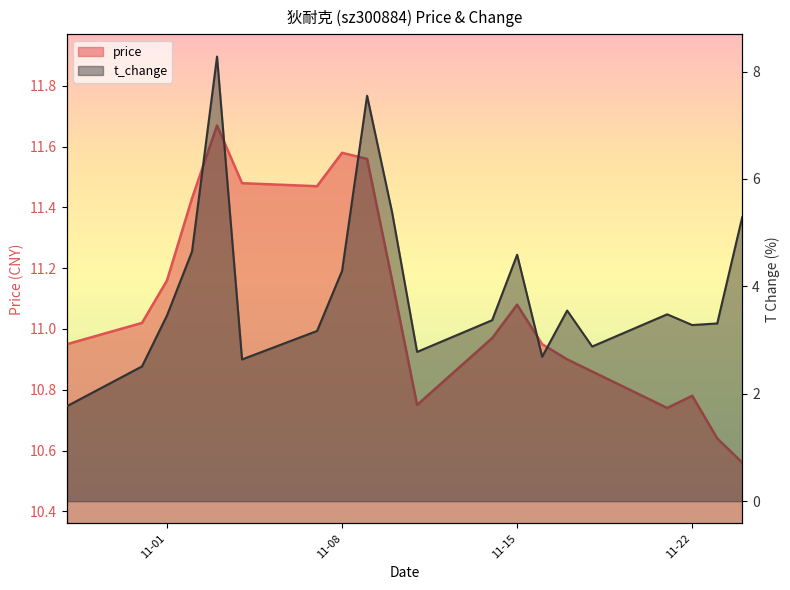

Reading right to left, what are all the values shown in this chart?

price: 10.6	10.6	10.8	10.7	10.9	10.9	10.9	11.1	11.0	10.8	11.2	11.6	11.6	11.5	11.5	11.7	11.4	11.2	11.0	10.9
t_change: 5.3	3.3	3.3	3.5	2.9	3.5	2.7	4.6	3.4	2.8	5.4	7.5	4.3	3.2	2.6	8.3	4.7	3.5	2.5	1.8